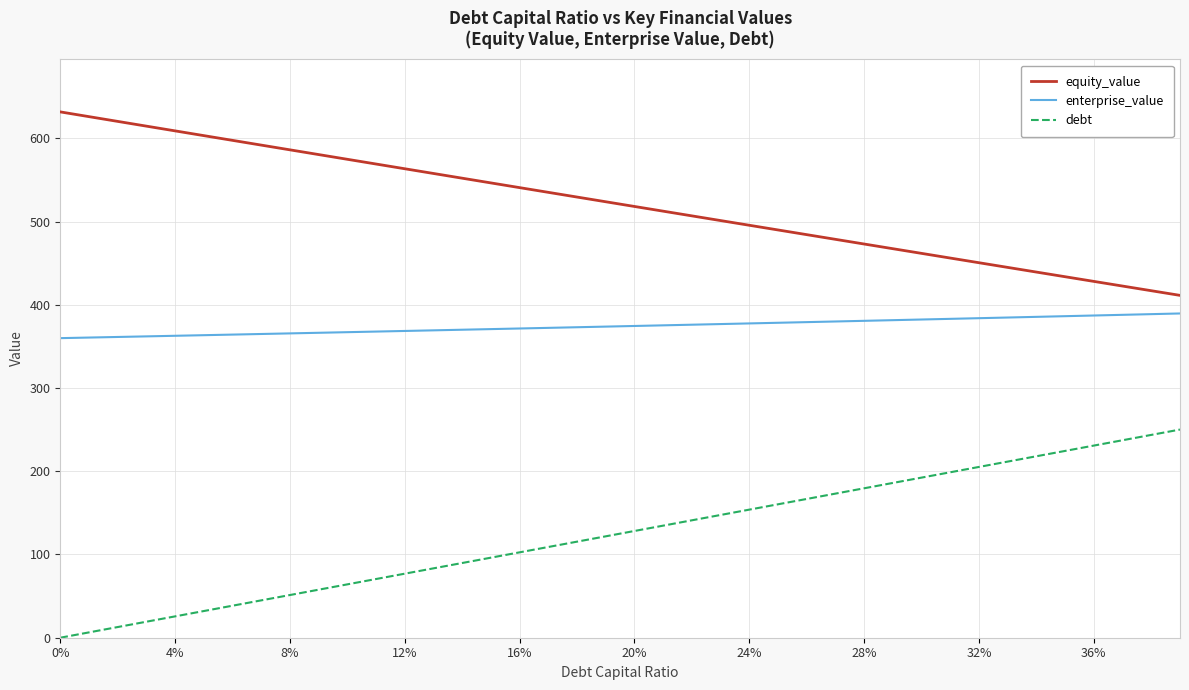

True or false: equity_value and debt intersect in this chart.

False